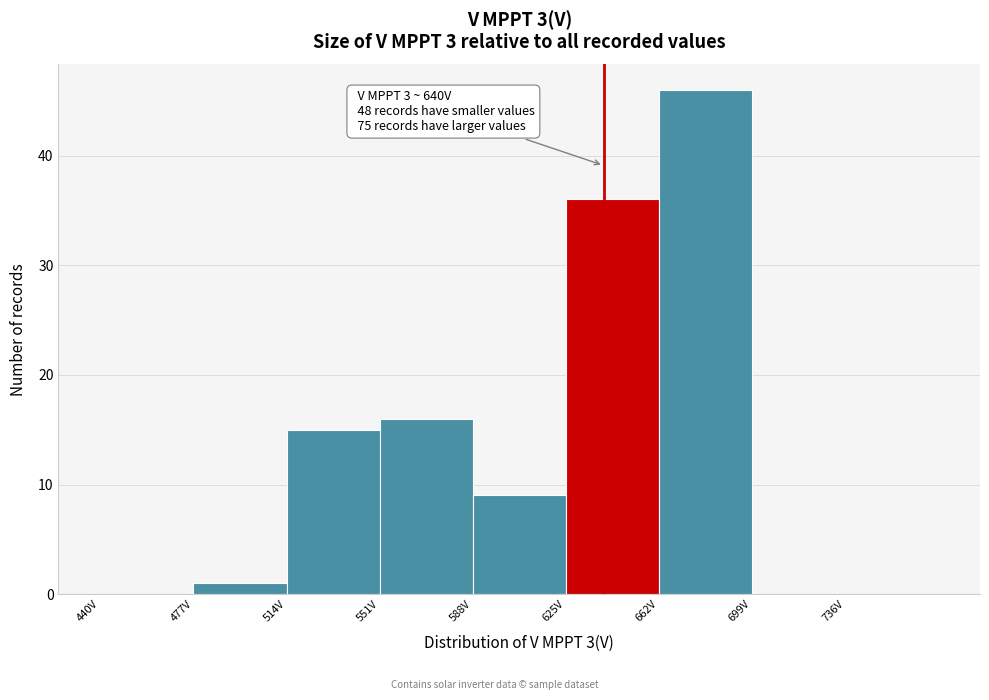

Which range on the x-axis has the tallest bar?

662 to 699